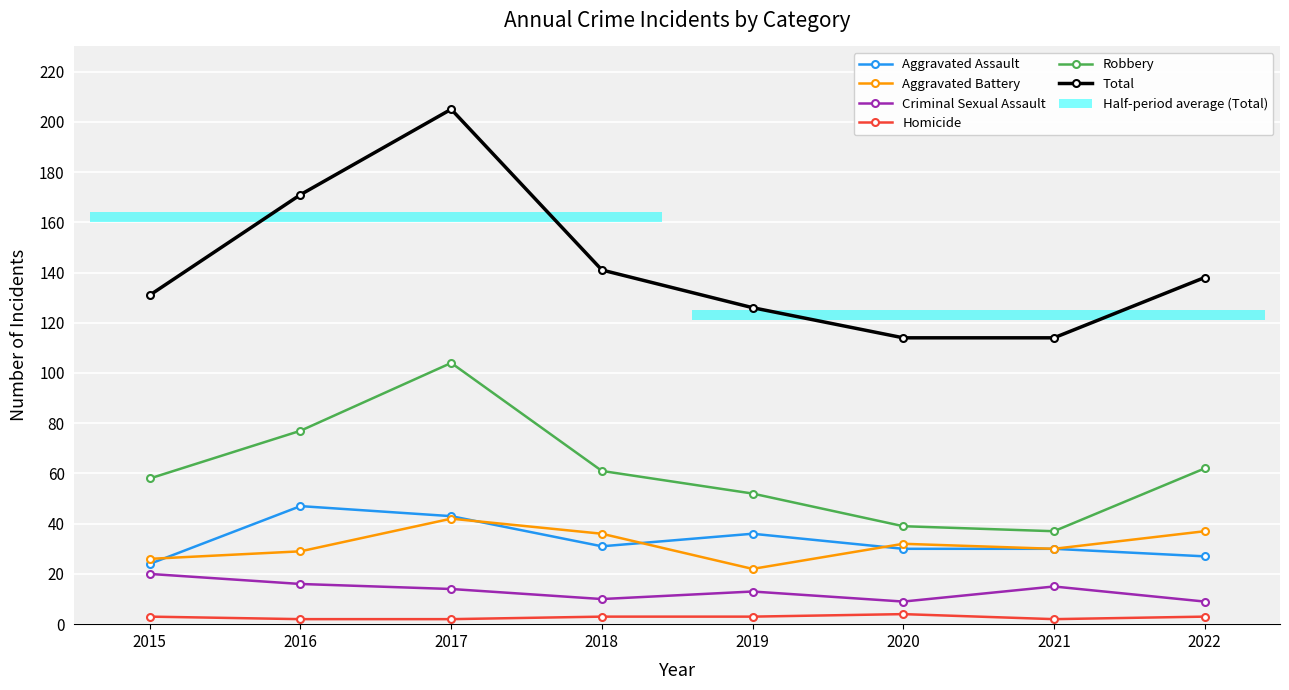

Which category has the highest value across all series?

2017